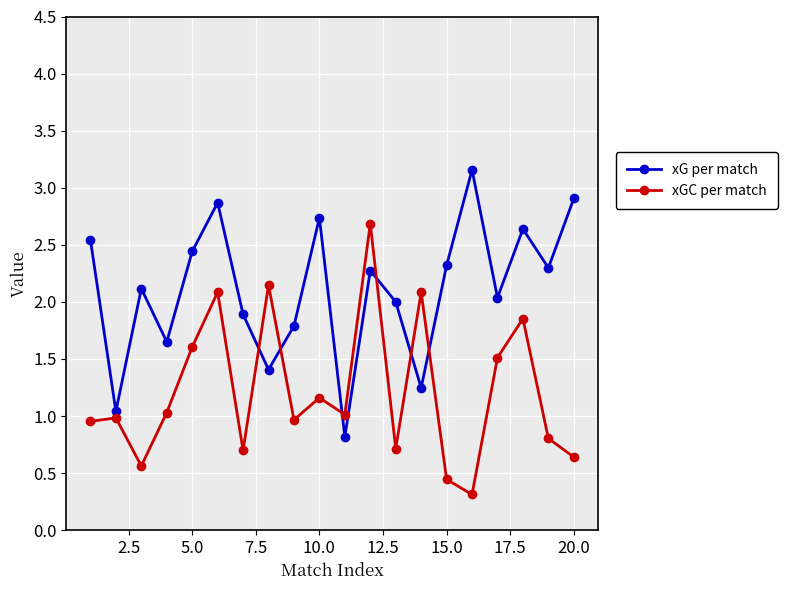

True or false: xGC per match has more than 2 points higher than both neighbors.

True